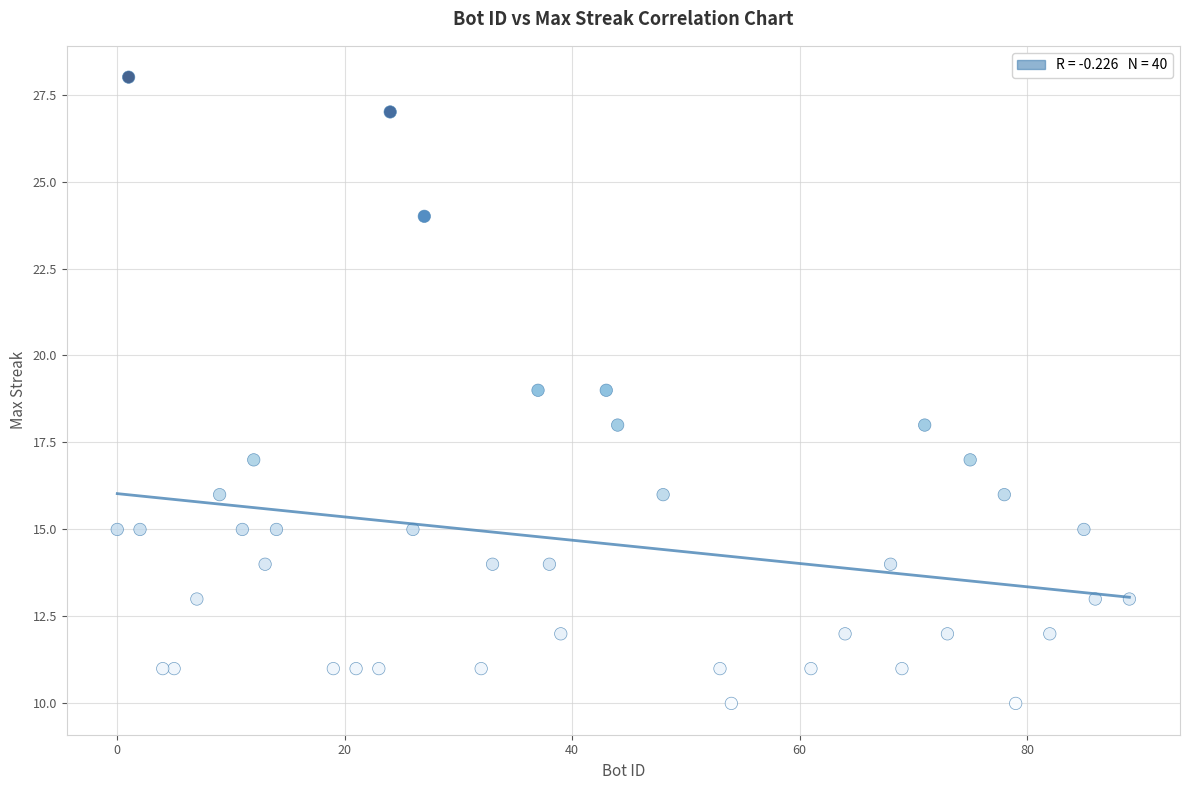

What is the range of Y values (max minus min)?

18